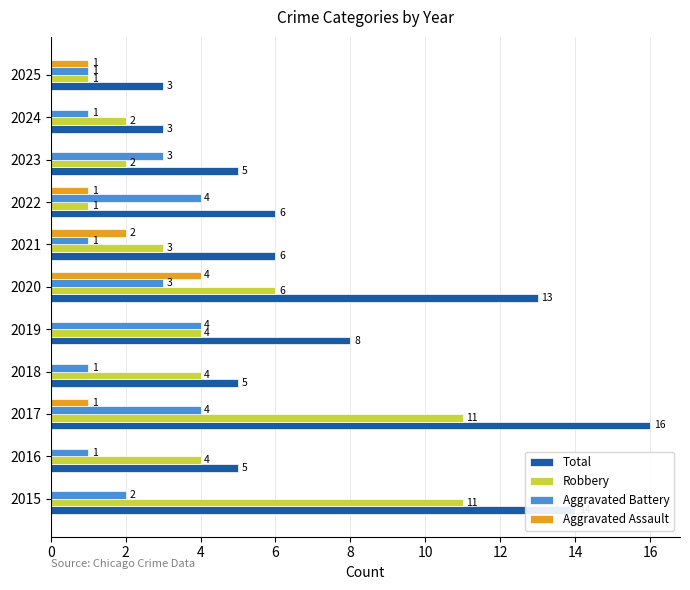

What is the maximum value for Aggravated Battery?

4